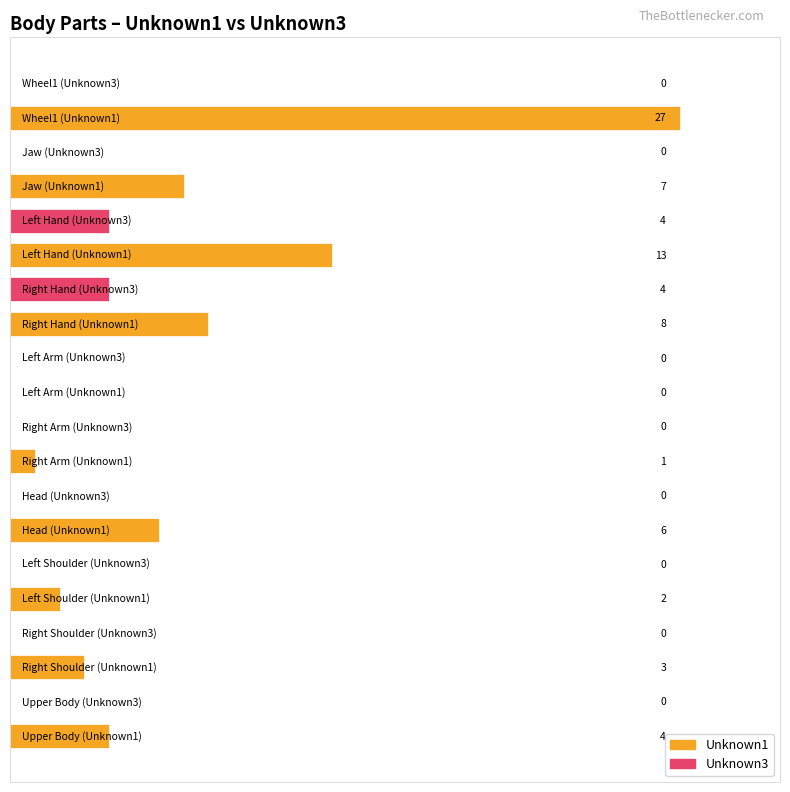

What is the sum of all values?

79